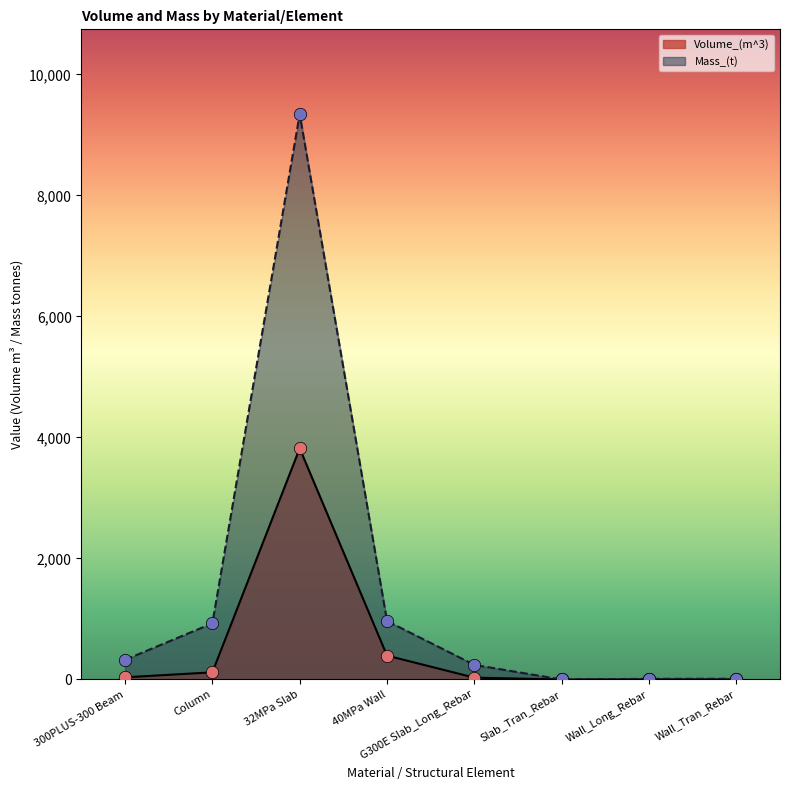

At which category is the sum across all series the highest?

32MPa Slab